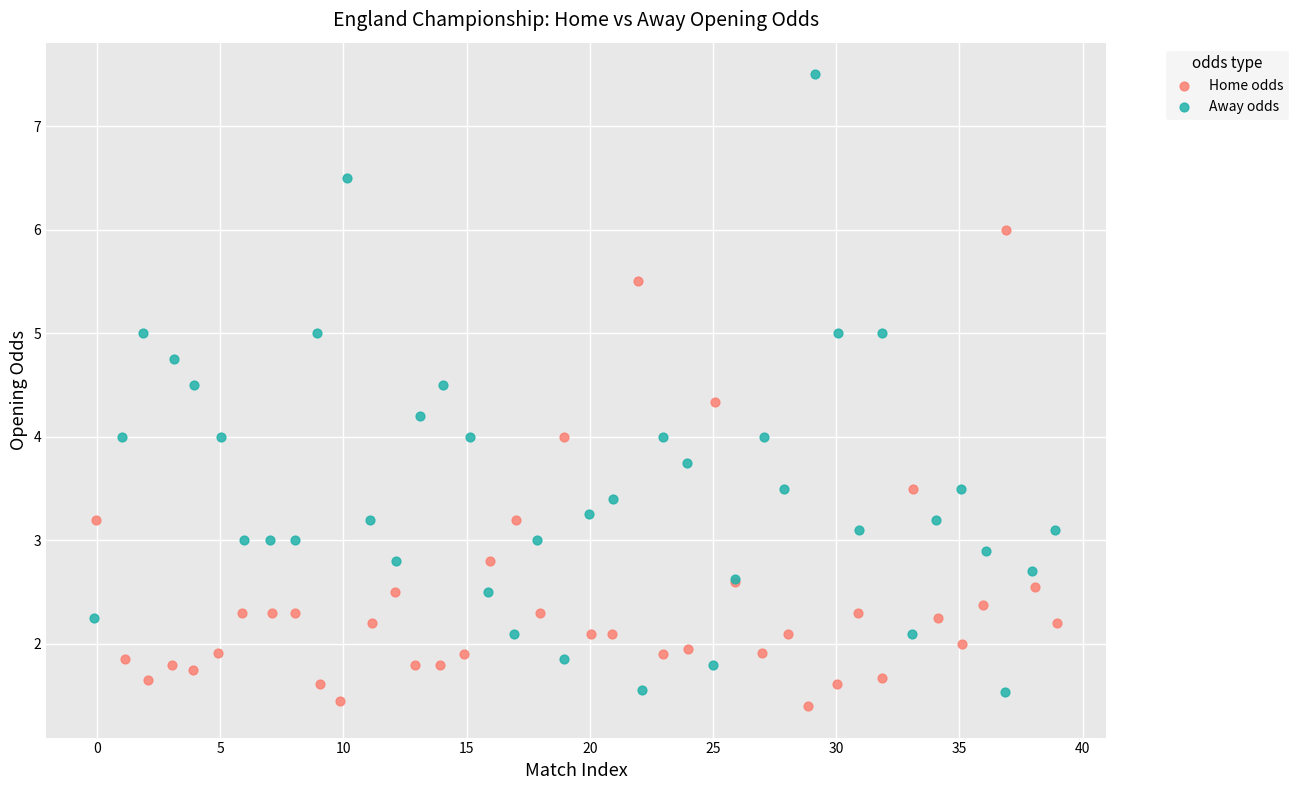

Which series has the widest spread of Y values?

Away odds